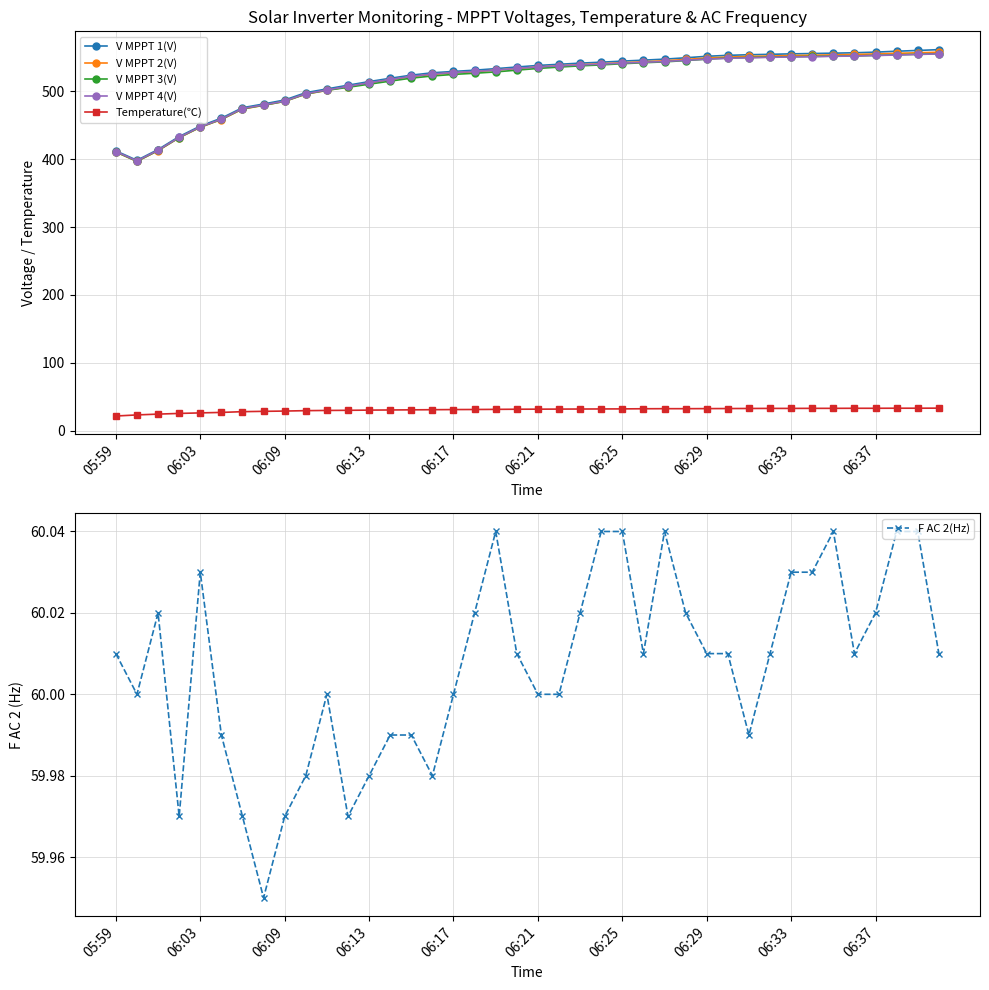

What is the highest value of the V MPPT 1(V) series?

561.6